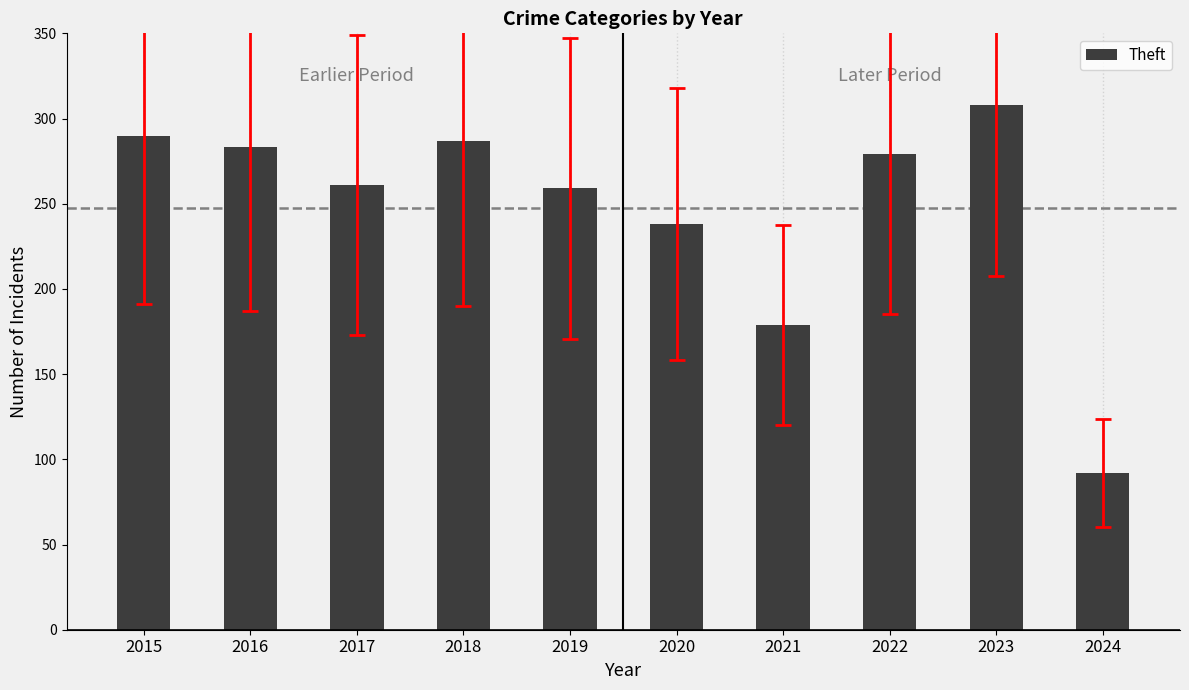

How many categories are shown in the chart?

10